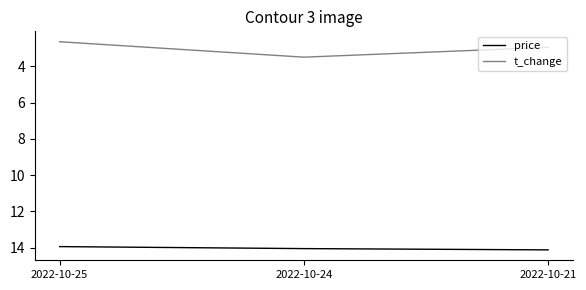

What is the sum of the t_change values at 2022-10-24 and 2022-10-25?

6.2